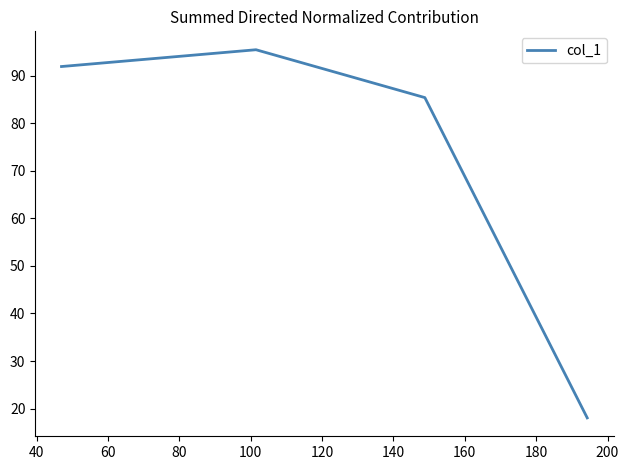

What is the average value?

72.7